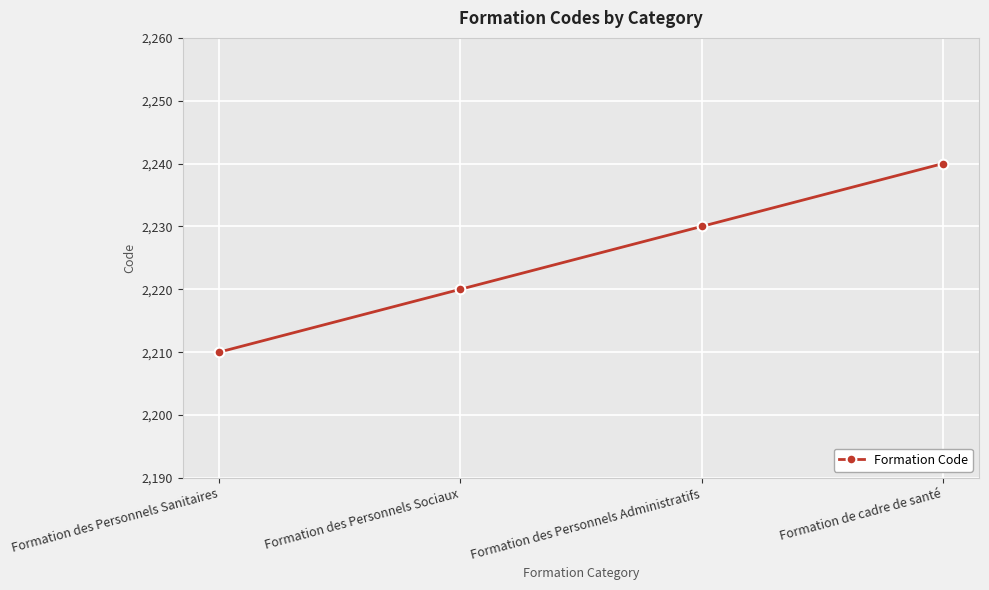

Does the chart have visible grid lines?

Yes